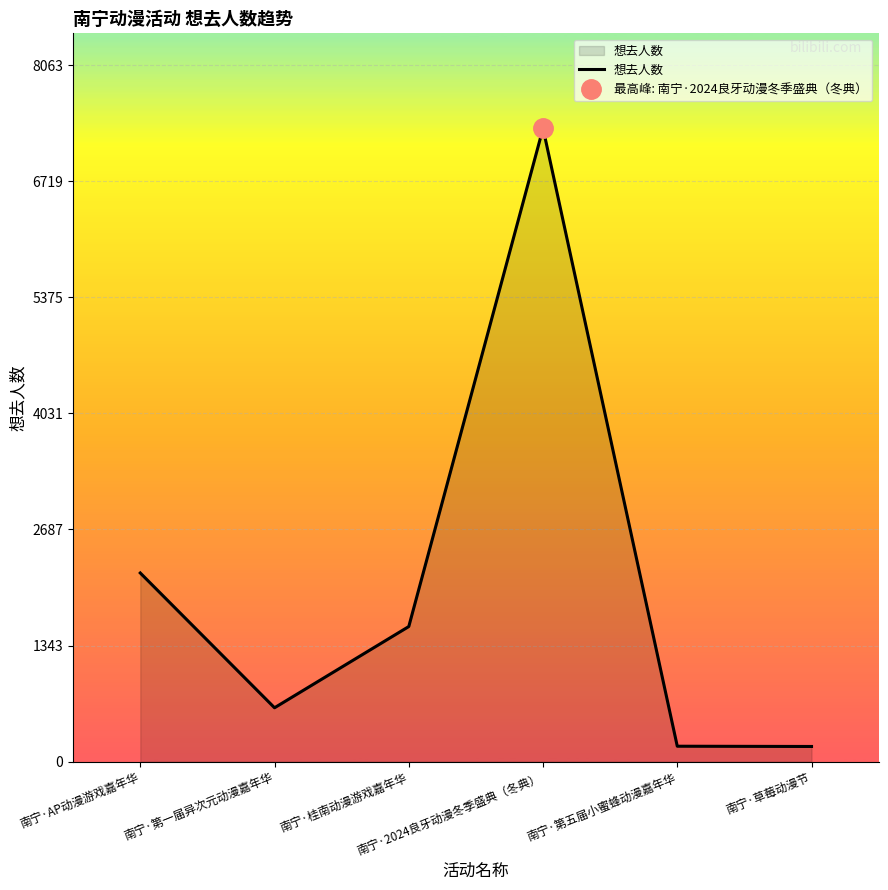

How many lines are shown in the chart?

1